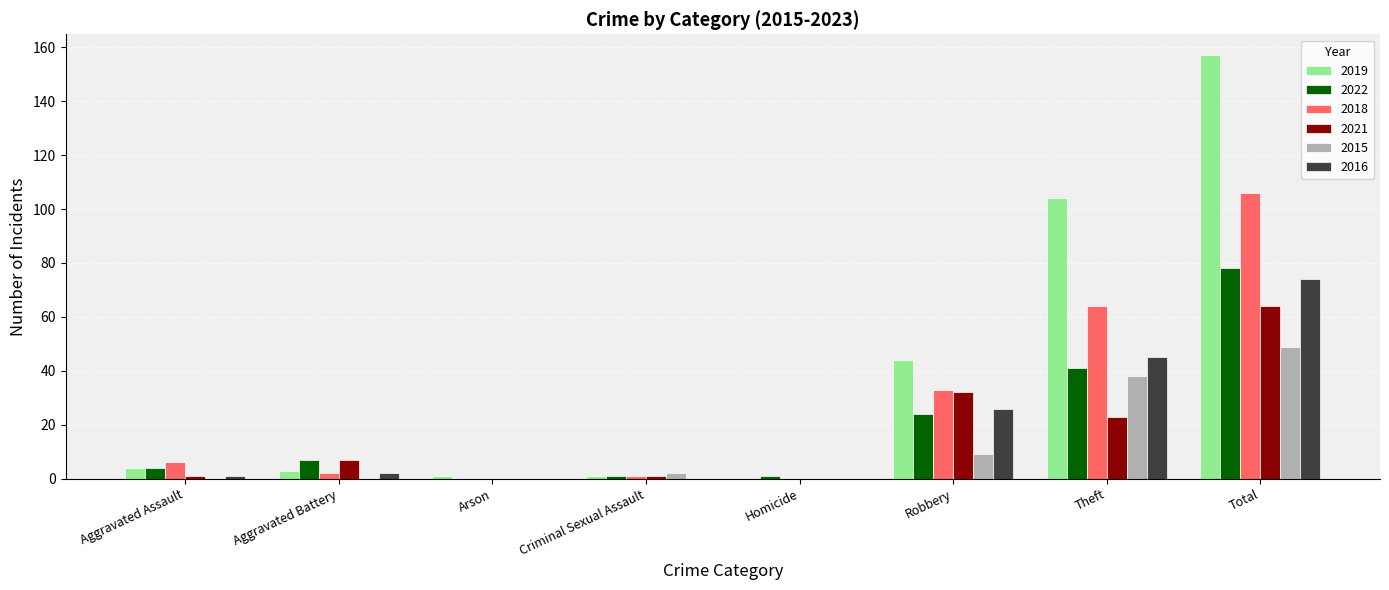

At which category does the chart reach its peak across all series?

Total